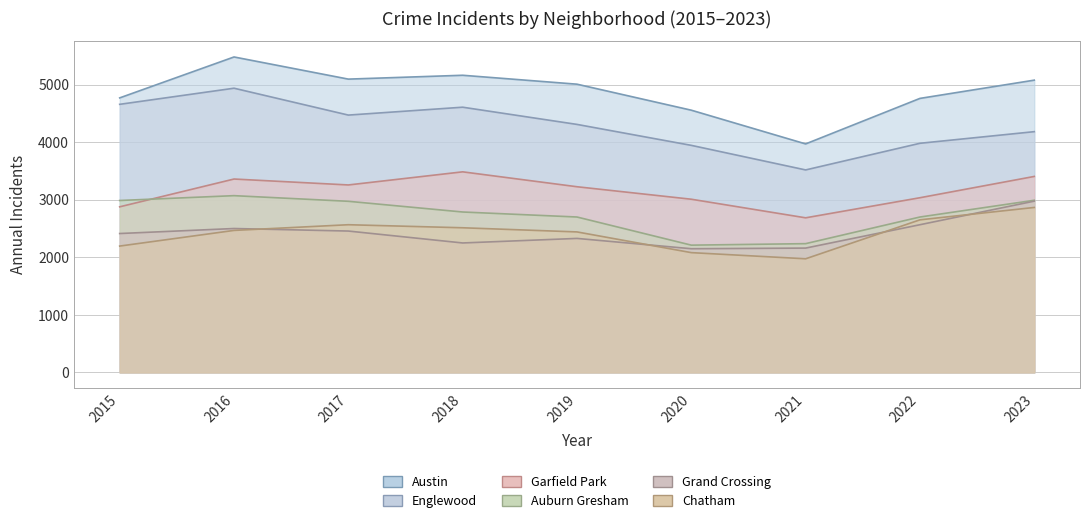

What is the lowest value of the Auburn Gresham series?

2211